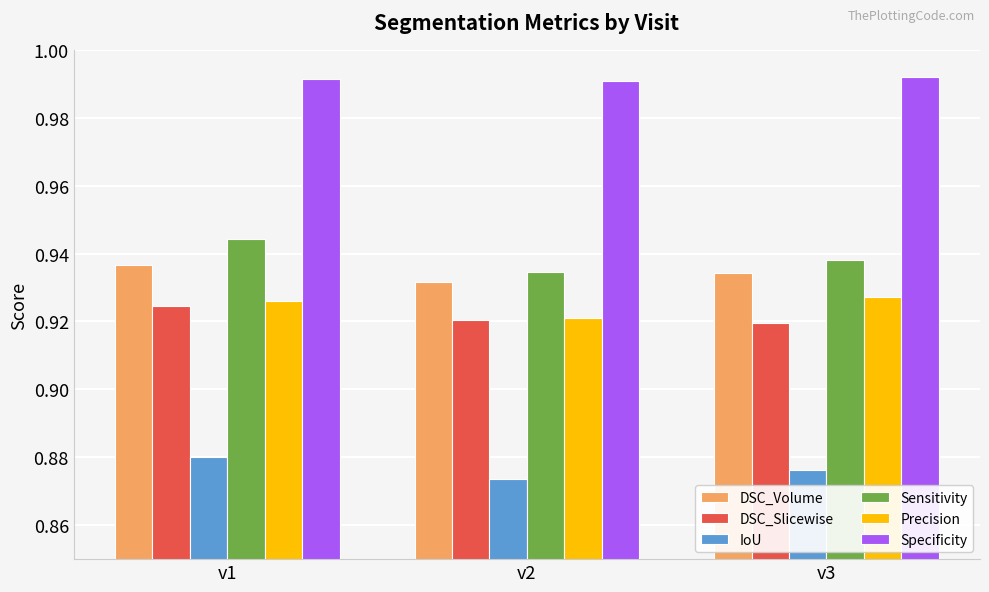

Rank the series at v1 from highest to lowest value.

Specificity, Sensitivity, DSC_Volume, Precision, DSC_Slicewise, IoU